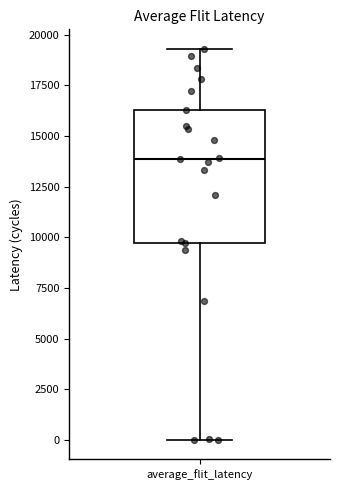

Where does the upper whisker of the box for average_flit_latency end on the y-axis? The values are not printed on the chart, so give them approximately, as read against the axis.

19500